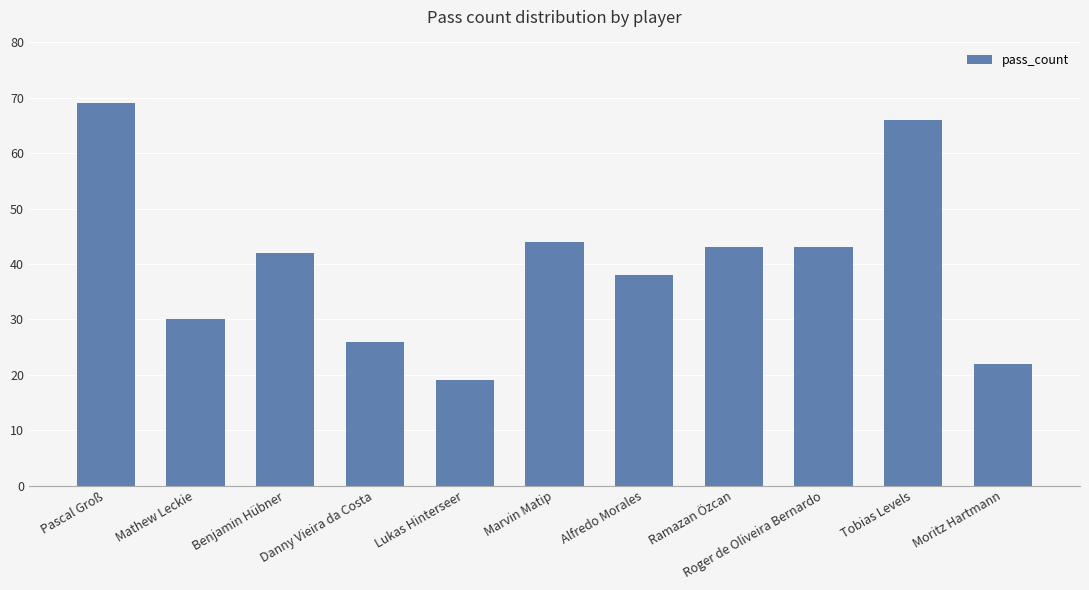

How many data points are less than 42?

5